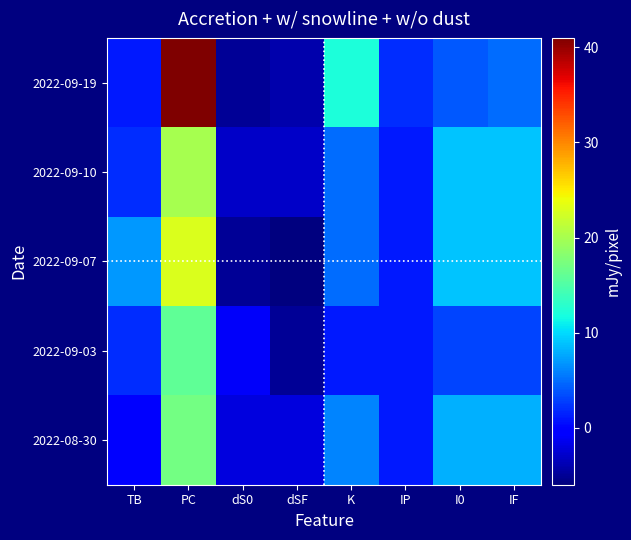

List the series in order of their peak value, highest first.

2022-09-19, 2022-09-07, 2022-09-10, 2022-08-30, 2022-09-03